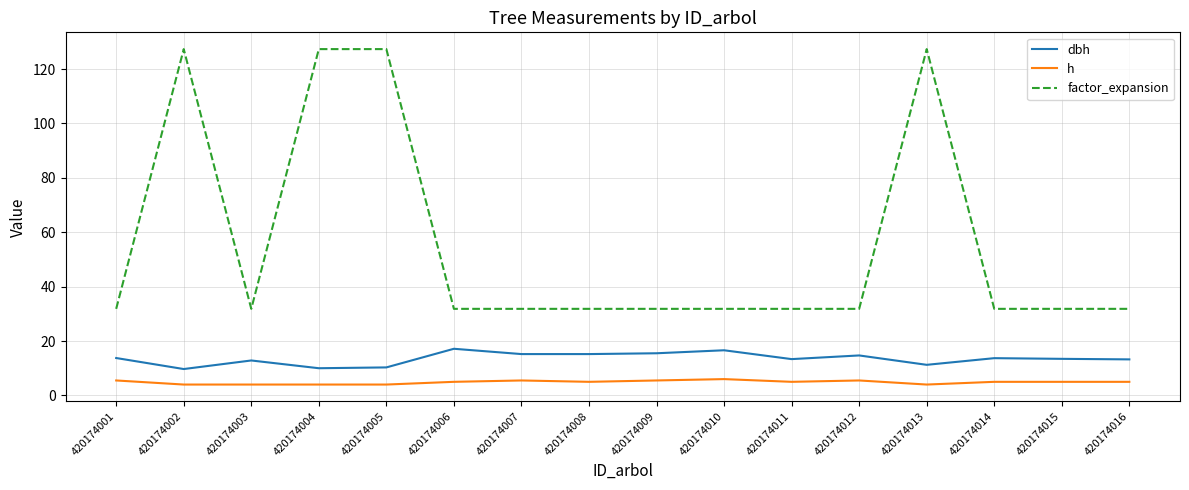

Does the chart display data point markers on the line(s)?

No